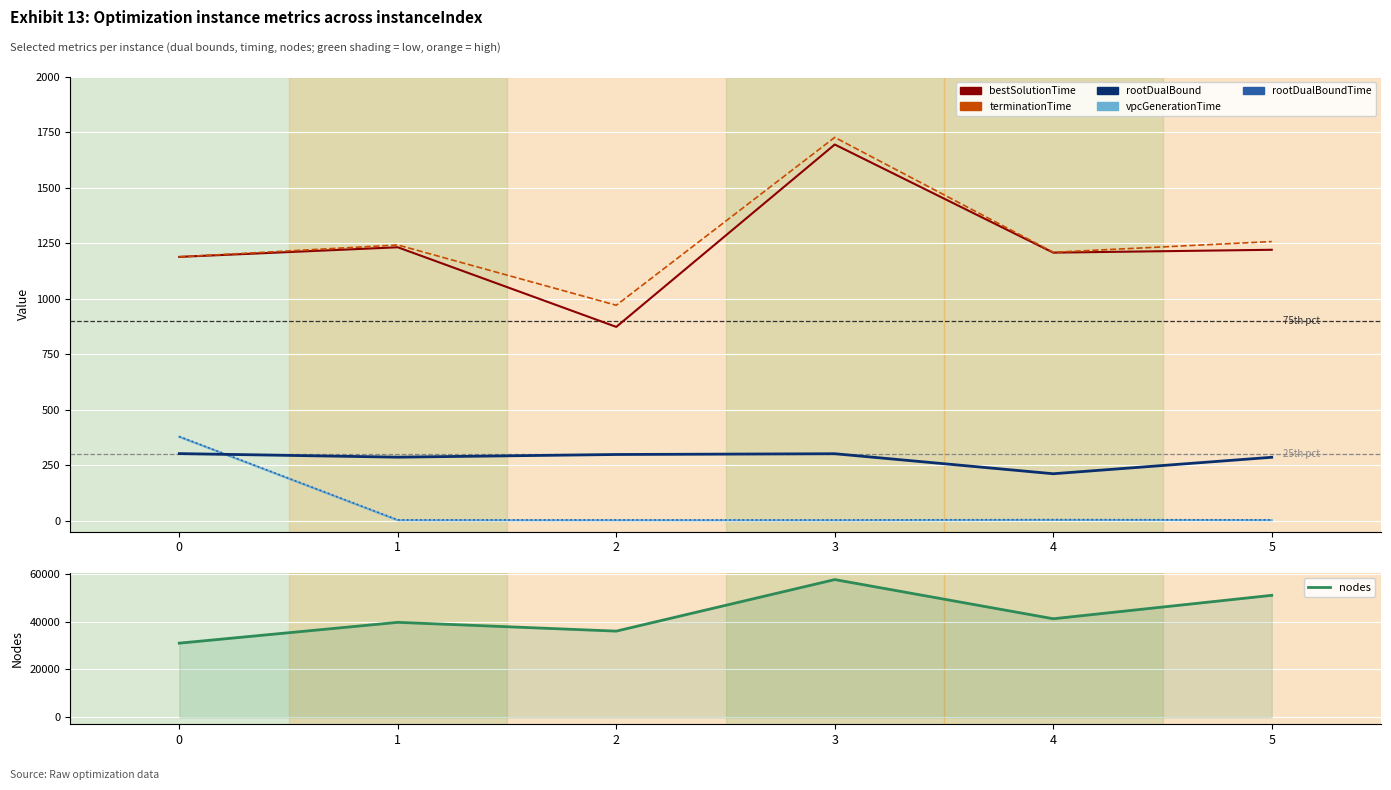

Is it true that bestSolutionTime equals 1208.3 at 4?

True